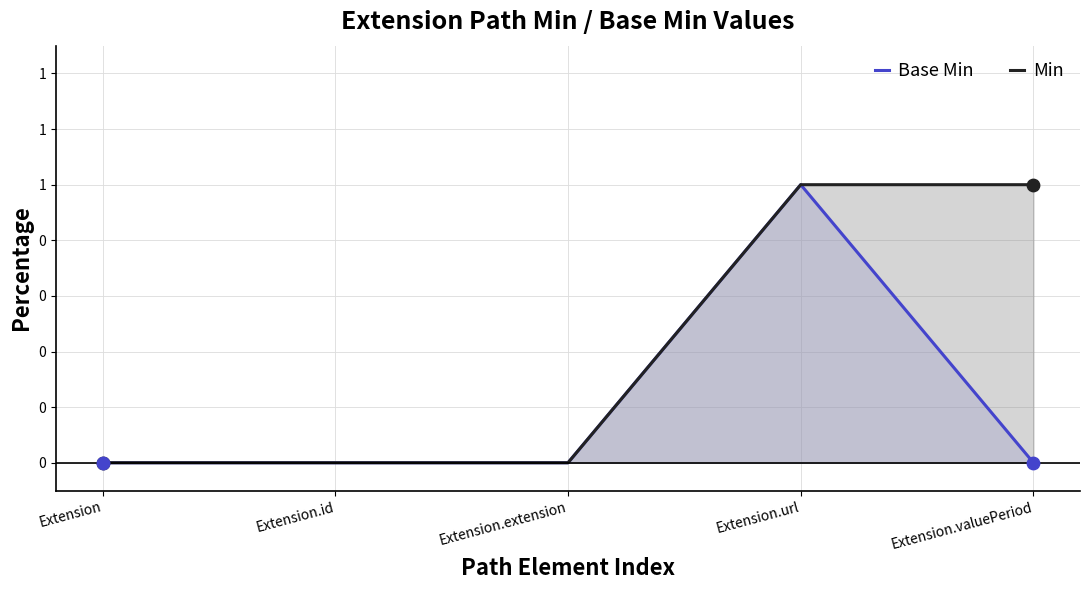

Which series contains the lowest Y value?

Base Min